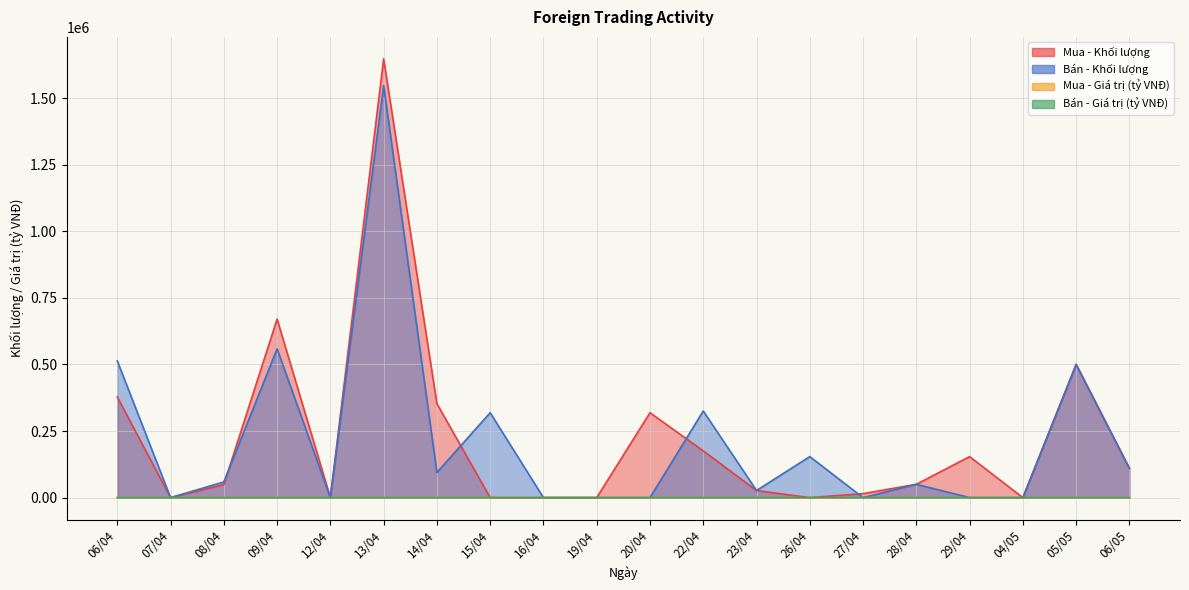

Which series has the widest spread of values?

Mua - Khối lượng